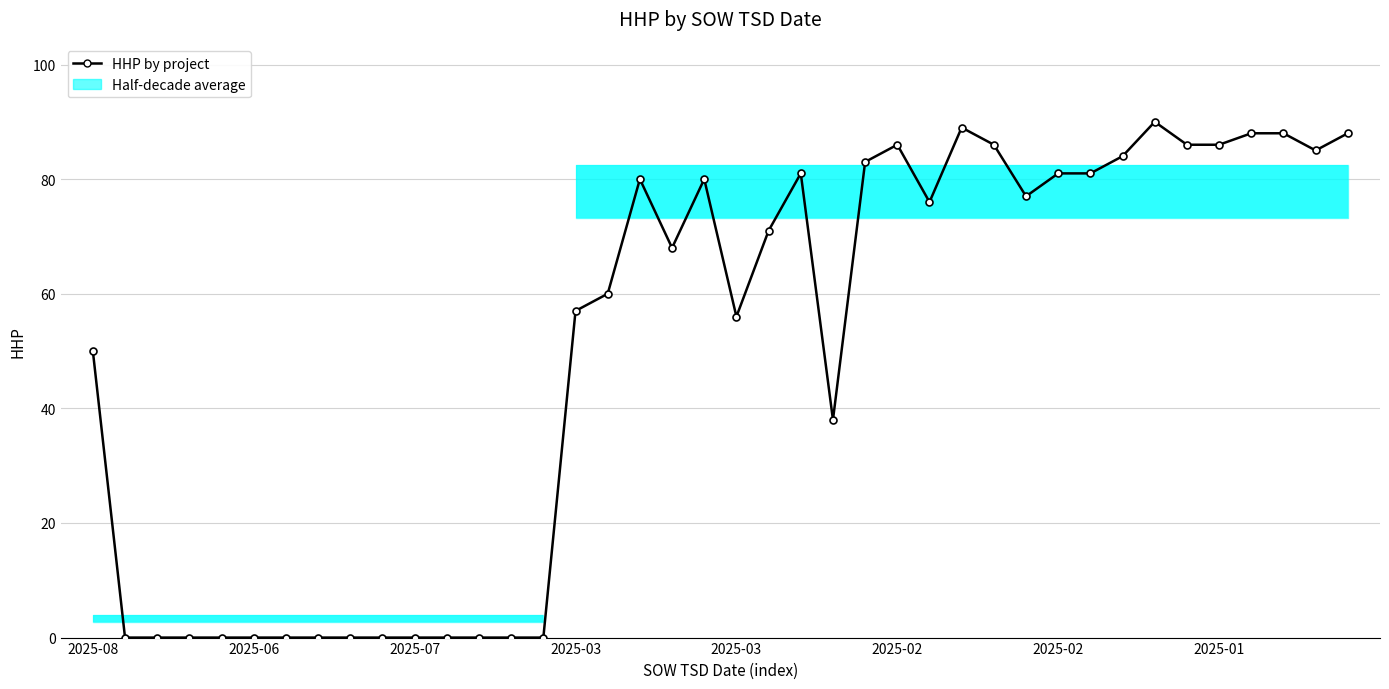

What is the maximum value shown in the chart?

90